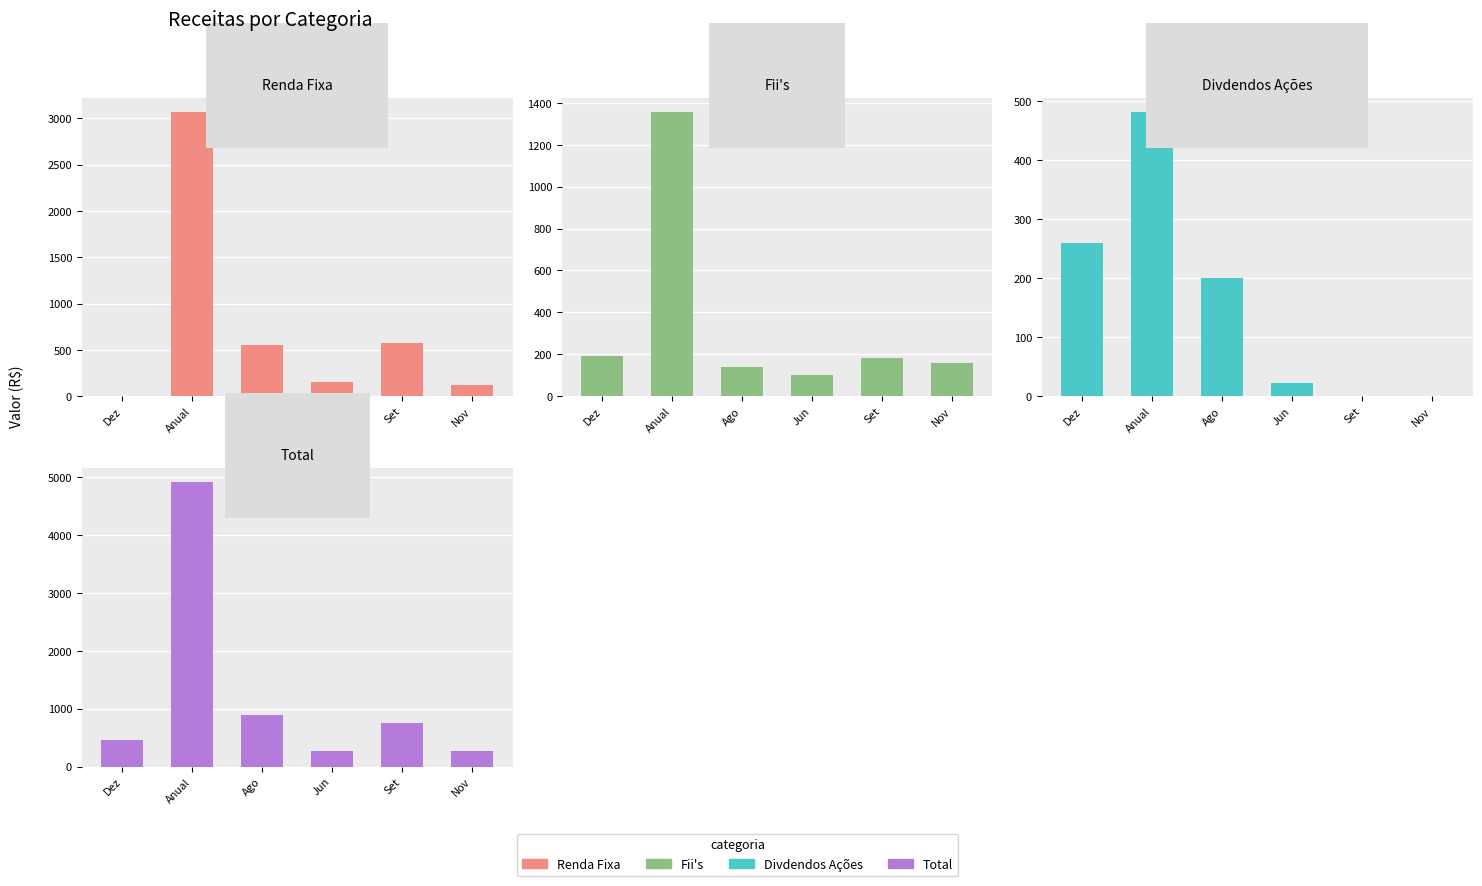

How many data points in Divdendos Ações are less than 199?

3